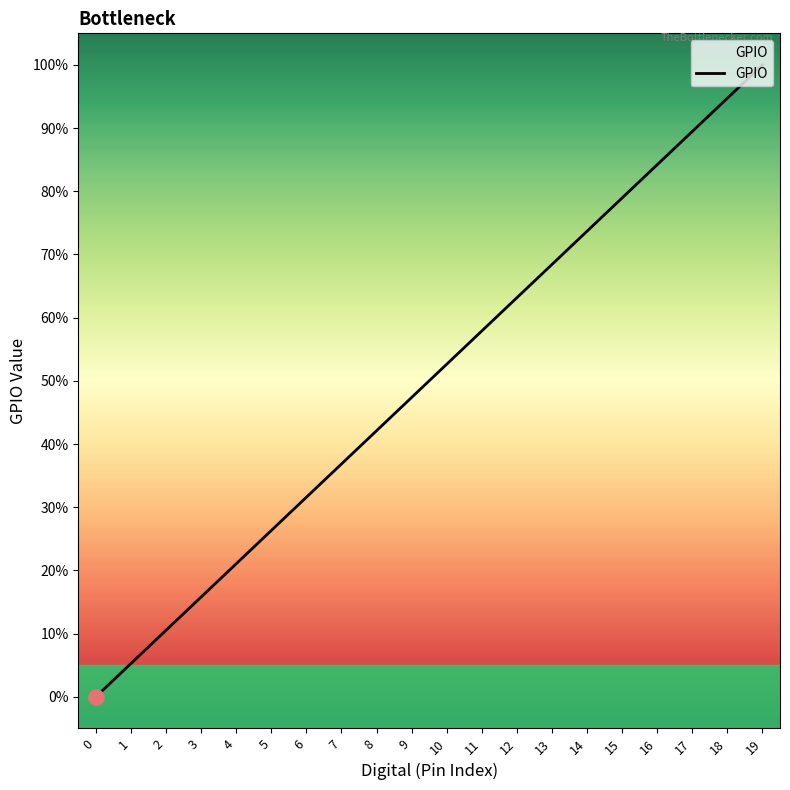

What is the change in value from 2 to 5?

+15.8